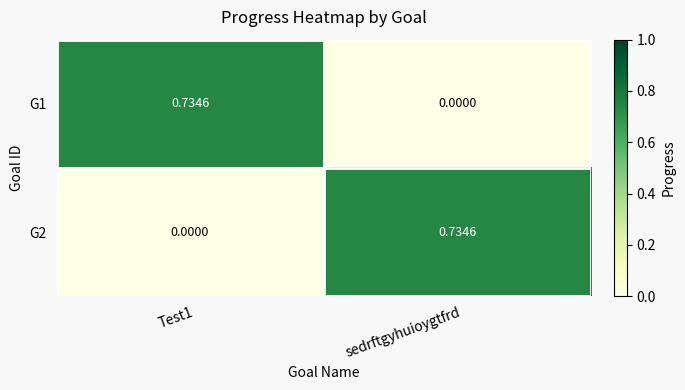

At which label does G1 reach its minimum?

sedrftgyhuioygtfrd